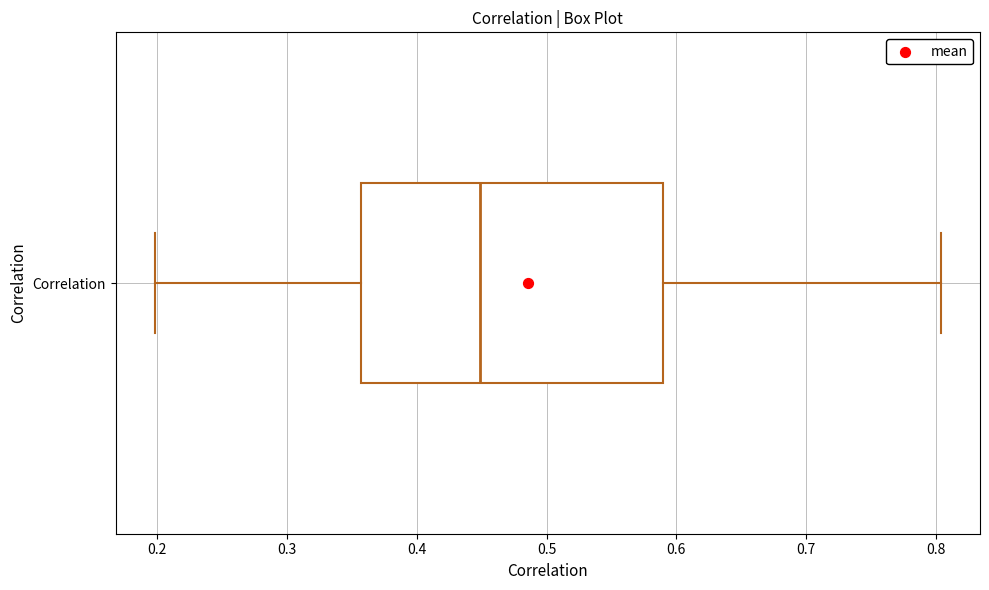

Transcribe this box plot: give where the median line is, the range the box spans, and where the two whiskers end, as read against the x-axis. The values are not printed on the chart, so give them approximately, as read against the axis.

median 0.45, box 0.36 to 0.59, whiskers 0.20 to 0.80